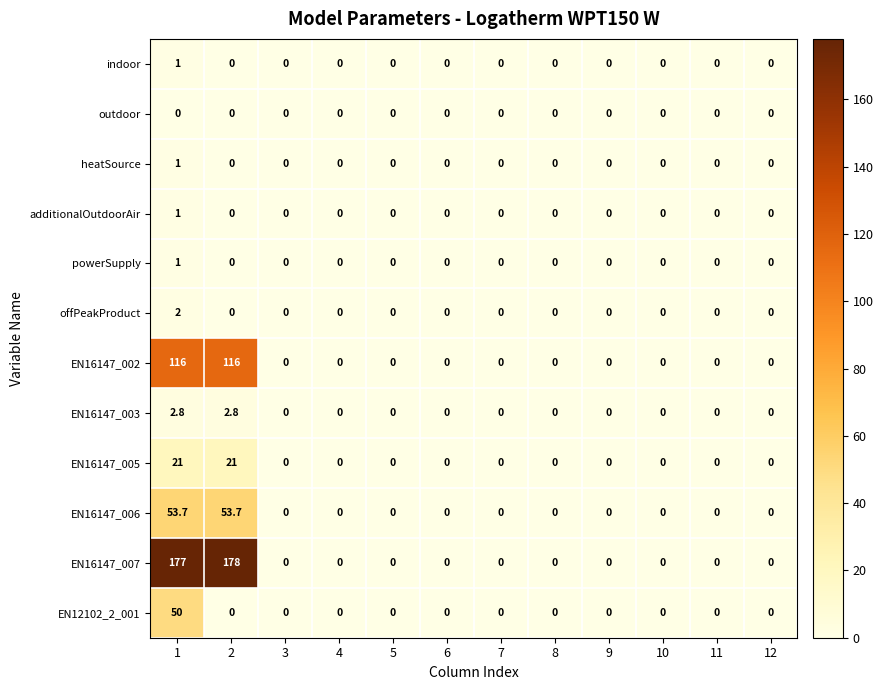

How many series are shown in this chart?

12